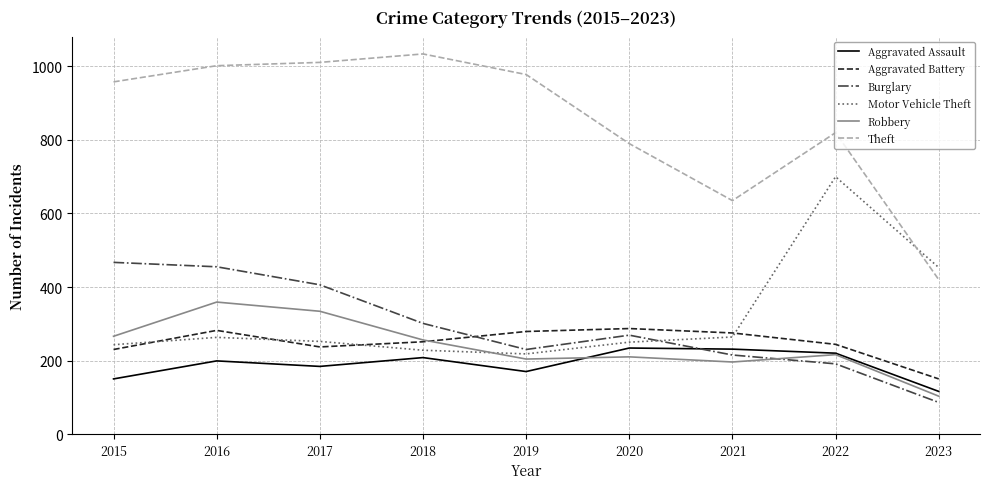

What is the maximum value for Robbery?

359